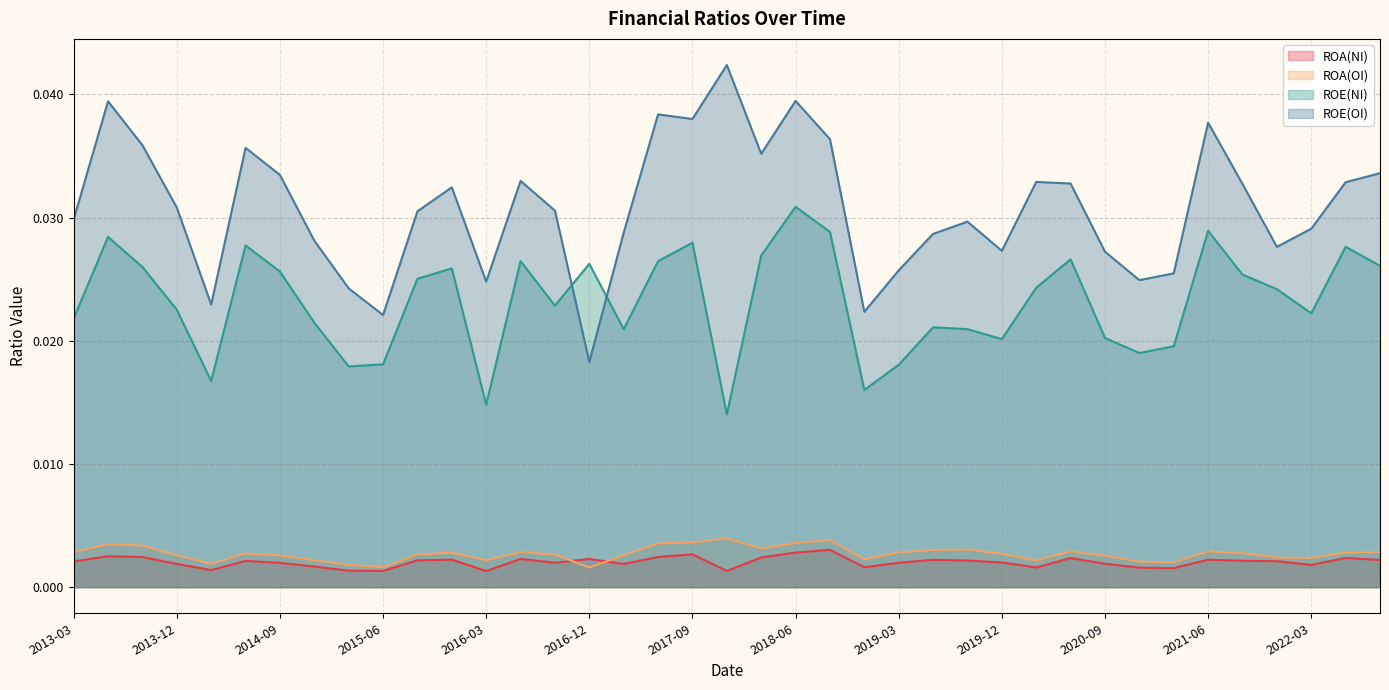

At 2014-06, list the series in order from largest to smallest.

ROE(OI), ROE(NI), ROA(OI), ROA(NI)